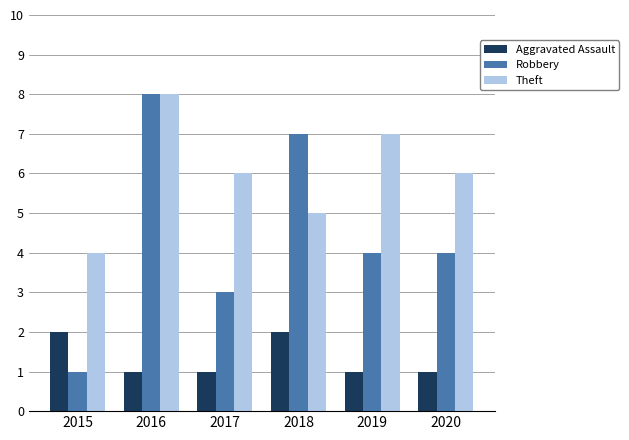

At which label does Robbery reach its minimum?

2015